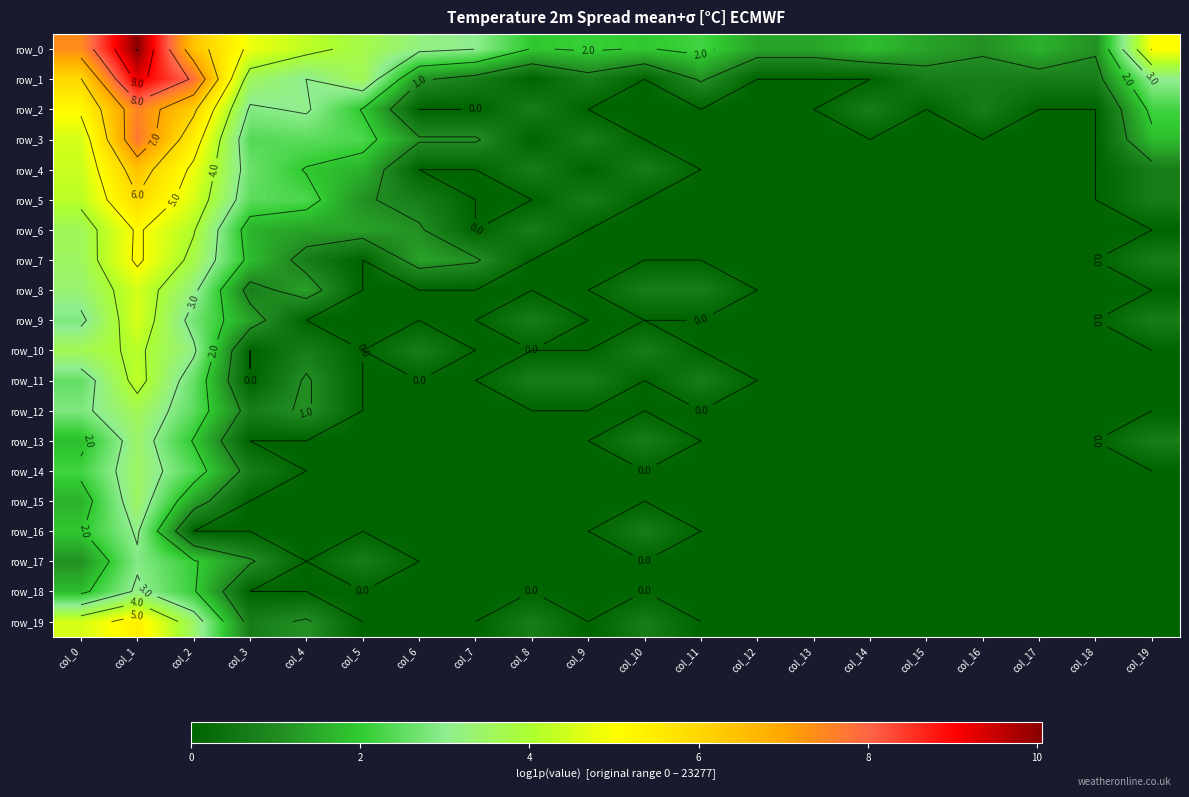

What is the maximum value shown in the chart?

10.1